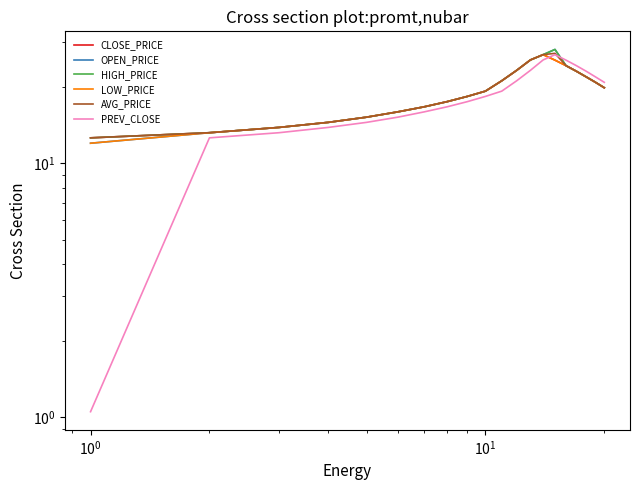

What is the maximum value shown in the chart?

28.1